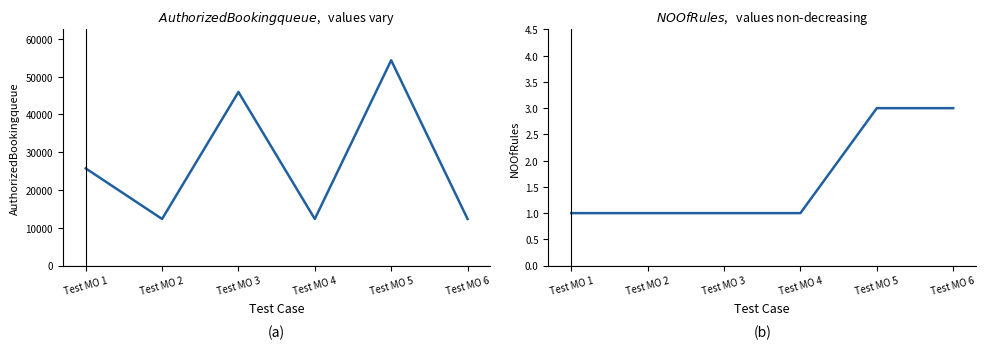

Is it true that NOOfRules equals 3 at Test MO 6?

True